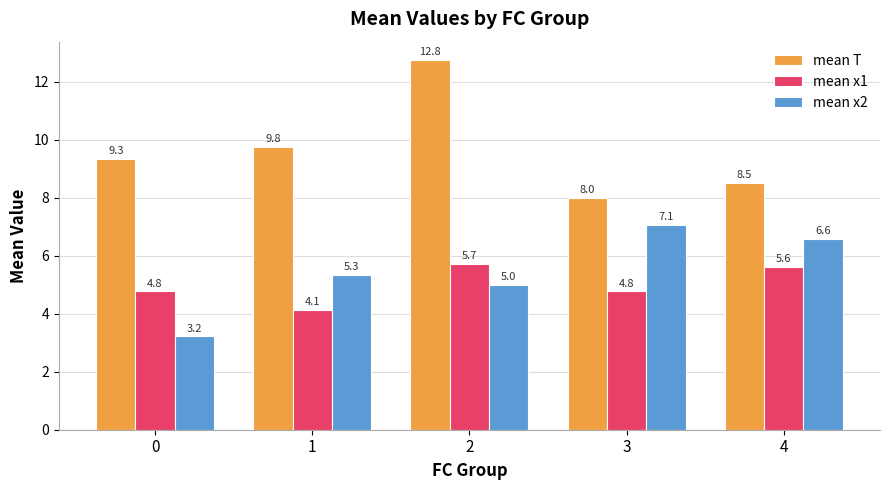

What is the difference between the maximum and minimum values in the mean x1 series?

1.6